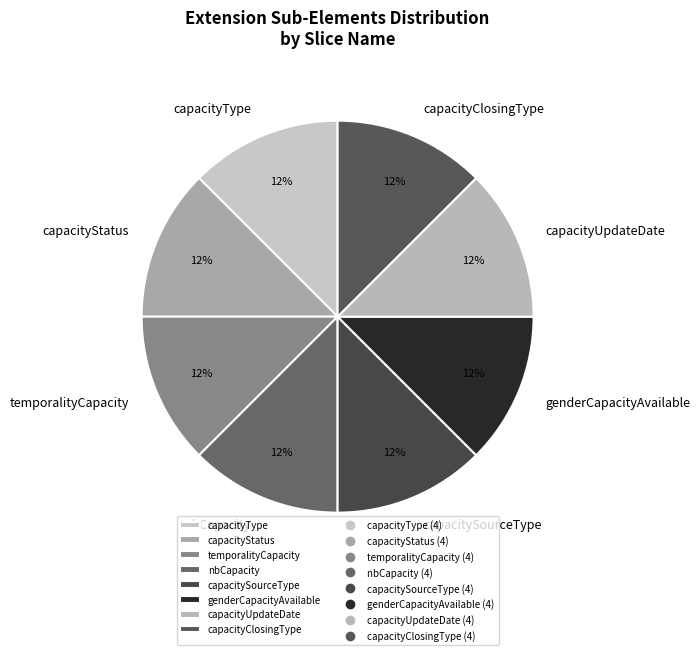

True or false: capacitySourceType accounts for 19% of the total.

False